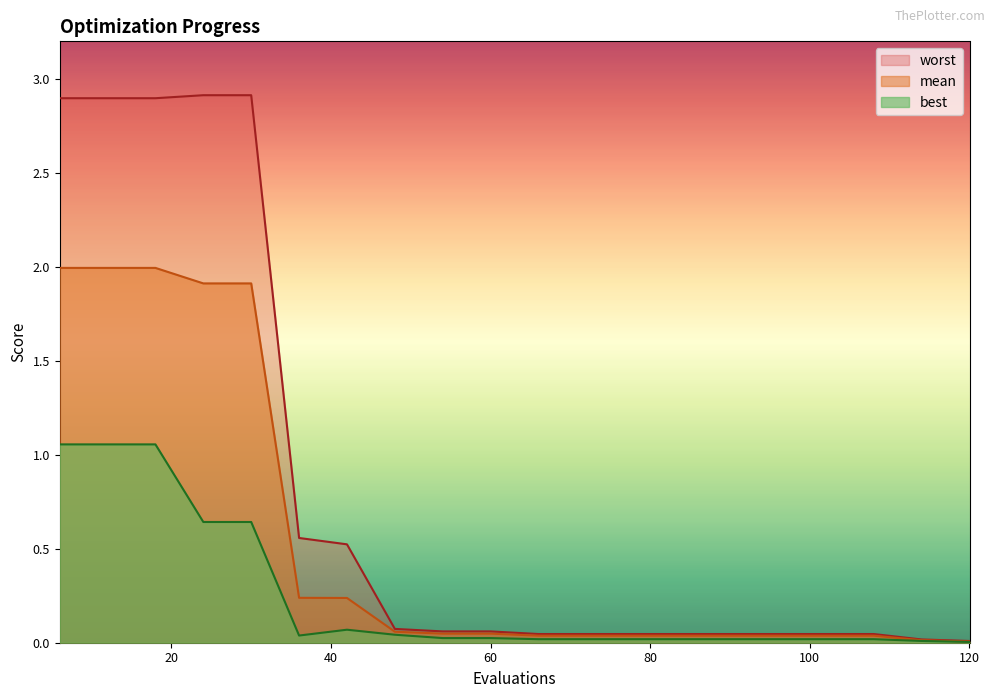

List the series in order of their peak value, lowest first.

best, mean, worst